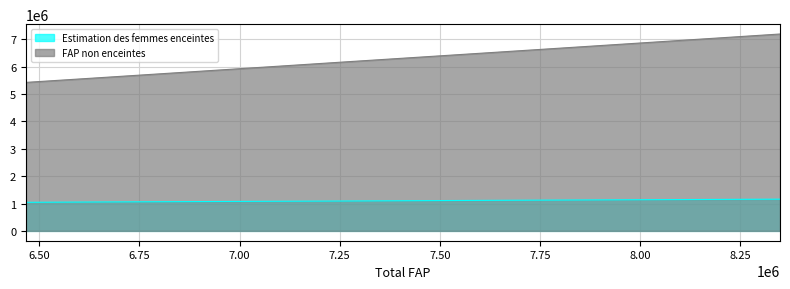

List the series in order of their peak value, lowest first.

Estimation des femmes enceintes, FAP non enceintes